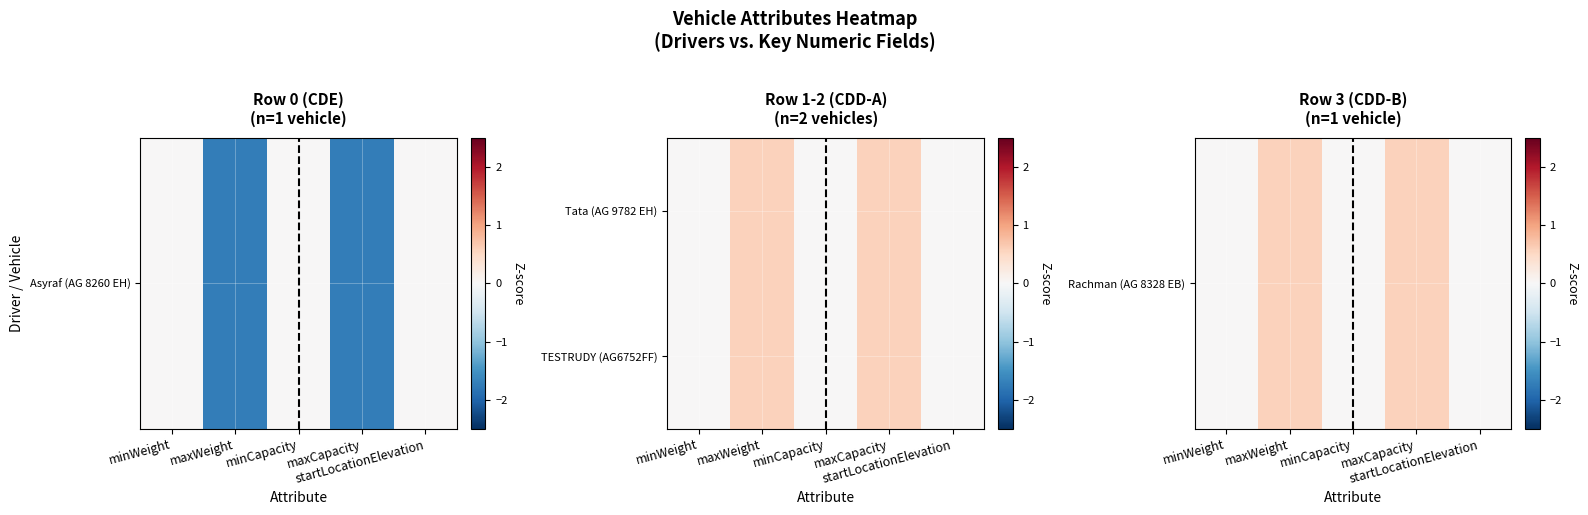

What is the maximum value shown in the chart?

0.6